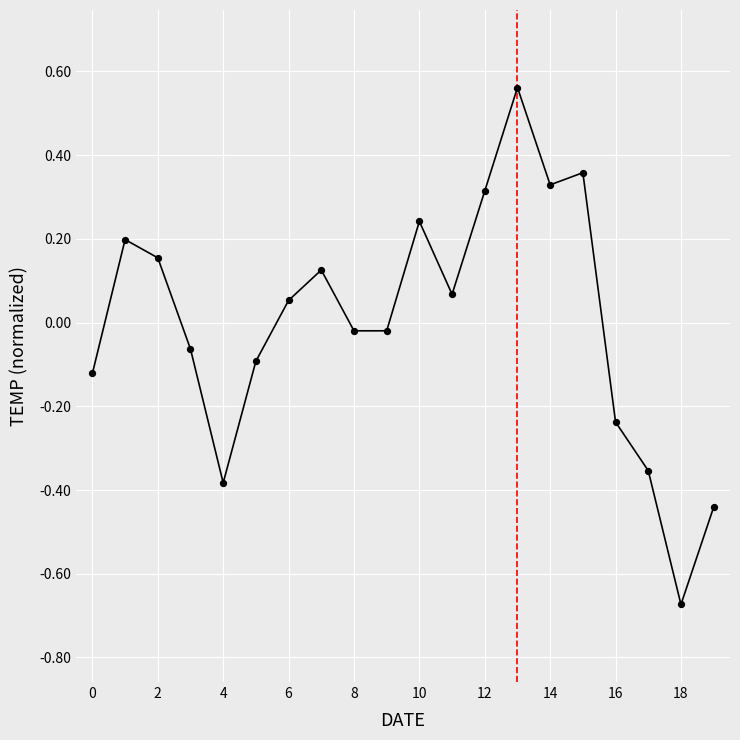

What is the difference between the maximum and minimum values?

1.2